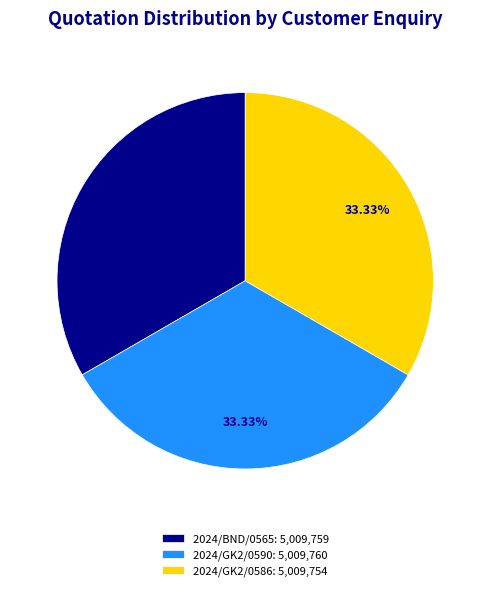

To the nearest percent, what is the combined percentage of 2024/GK2/0586 and 2024/GK2/0590?

67%